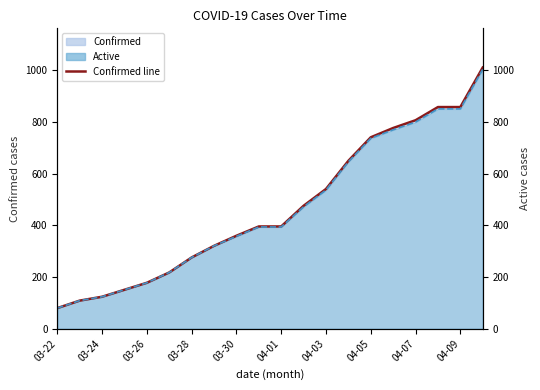

What is the difference between the maximum and second lowest values in the Confirmed line series?

902